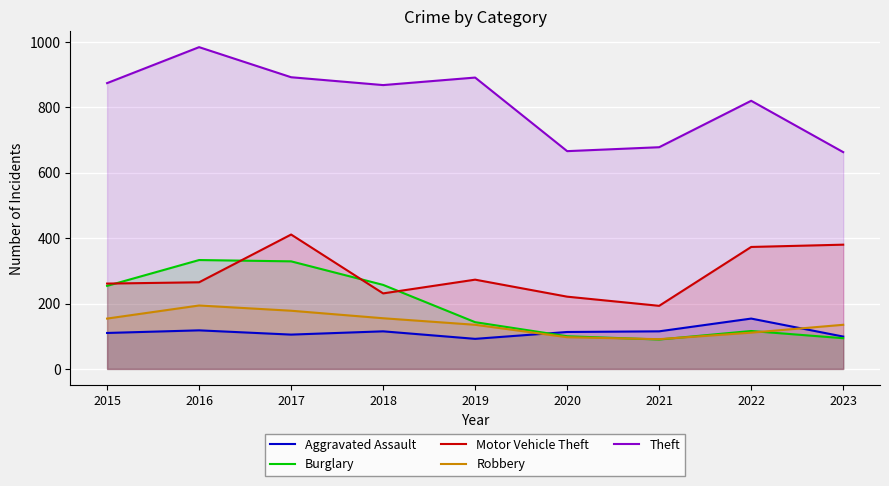

What is the lowest value of the Motor Vehicle Theft series?

193